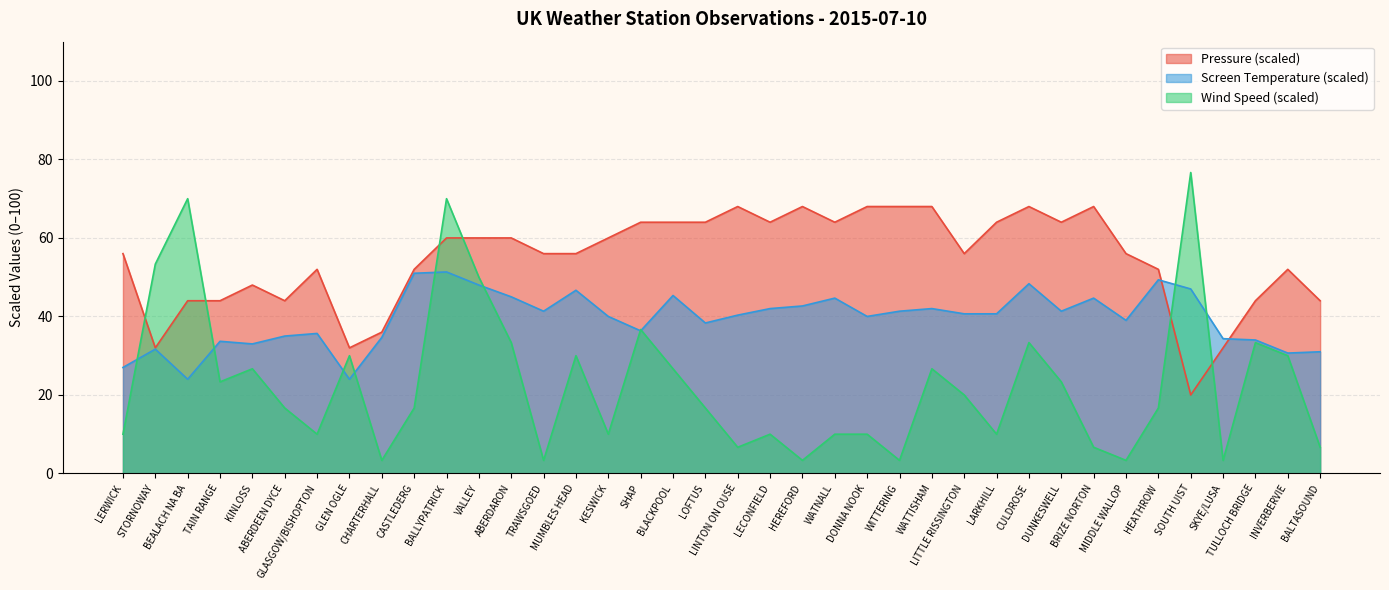

In Screen Temperature, how many points are lower than both neighbors (excluding endpoints)?

10